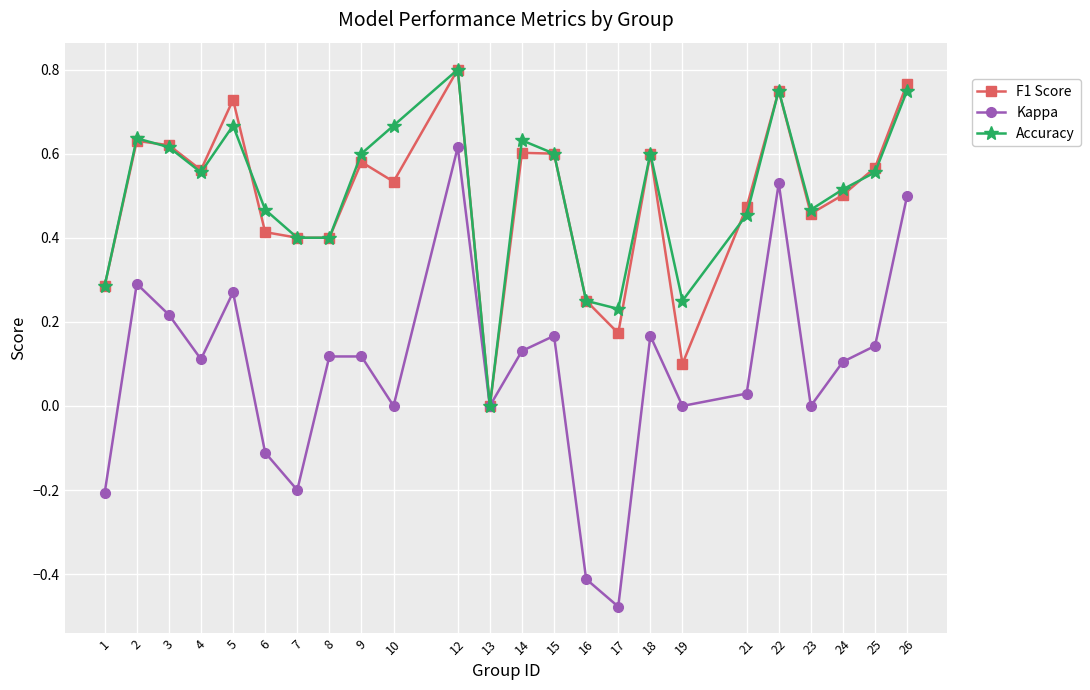

True or false: Kappa has a value of 0.0 at 13.

True